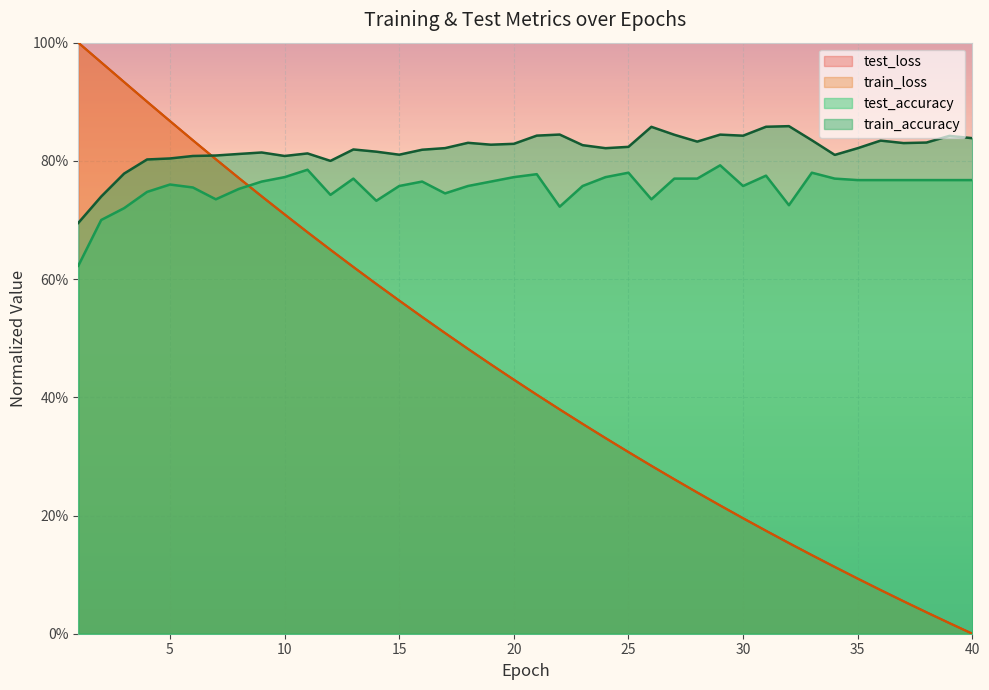

At how many categories does at least one series exceed 0?

40